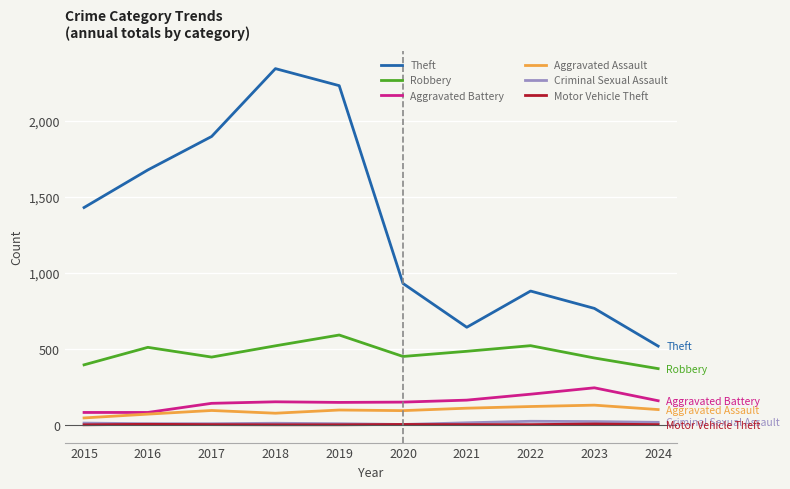

True or false: Criminal Sexual Assault has a value of 14 at 2021.

True